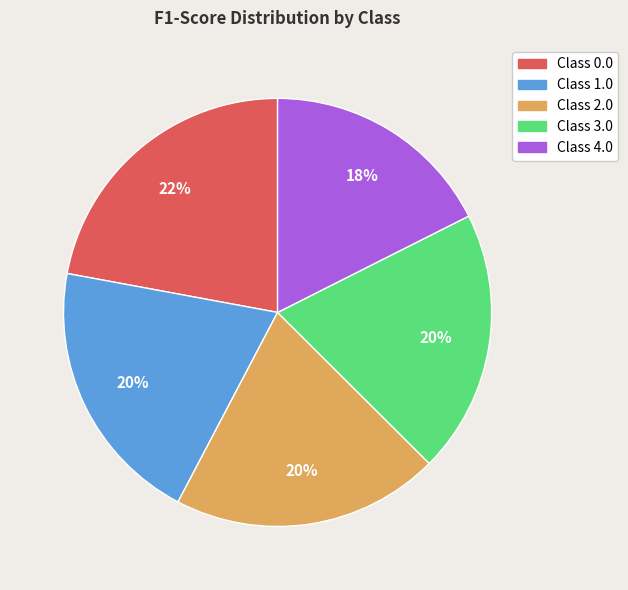

Is there any slice that represents more than half of the pie?

No